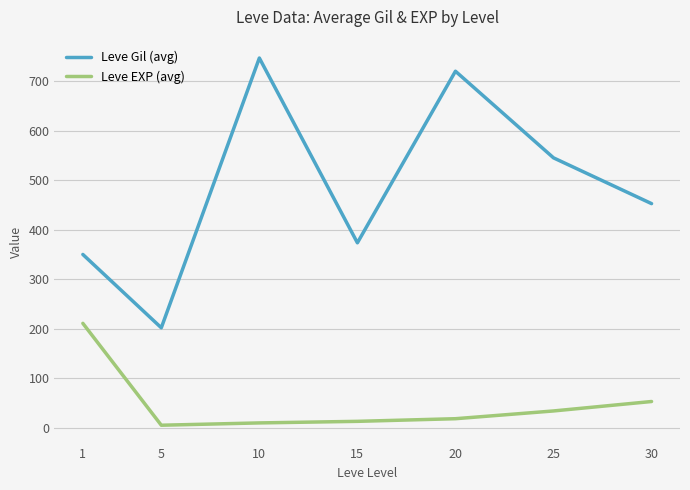

True or false: Leve EXP (avg) and Leve Gil (avg) intersect in this chart.

False